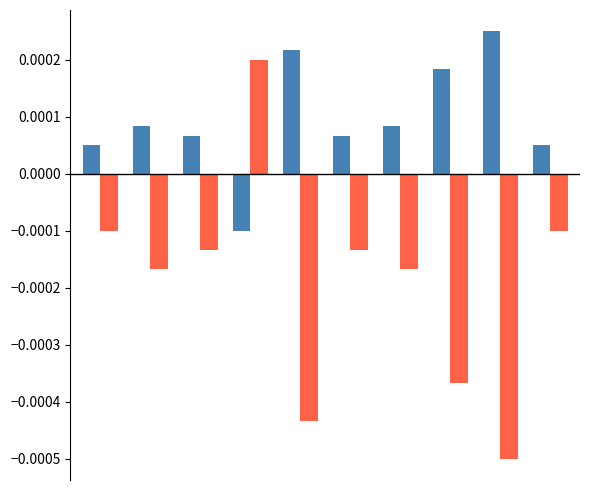

How many series are shown in this chart?

2